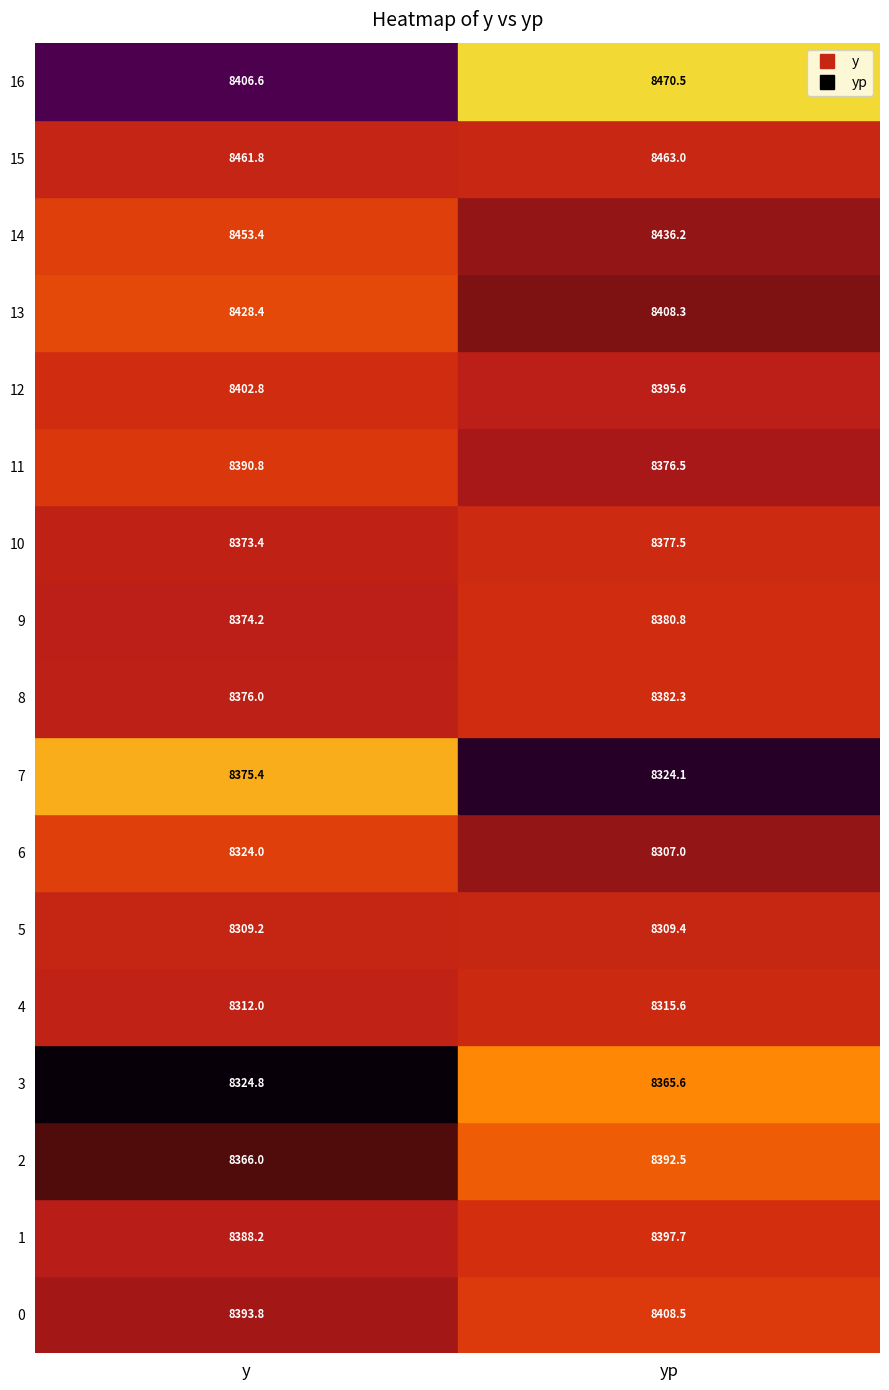

Reading right to left, extract all data points from this chart.

0: 8406.6	8461.8	8453.4	8428.4	8402.8	8390.8	8373.4	8374.2	8376.0	8375.4	8324.0	8309.2	8312.0	8324.8	8366.0	8388.2	8393.8
1: 8470.5	8463.0	8436.2	8408.3	8395.6	8376.5	8377.5	8380.8	8382.3	8324.1	8307.0	8309.4	8315.6	8365.6	8392.5	8397.7	8408.5